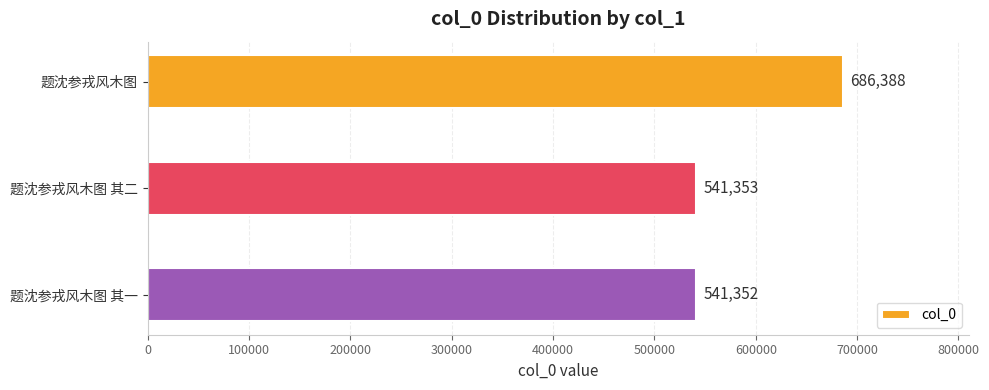

Are the bars horizontal?

Yes